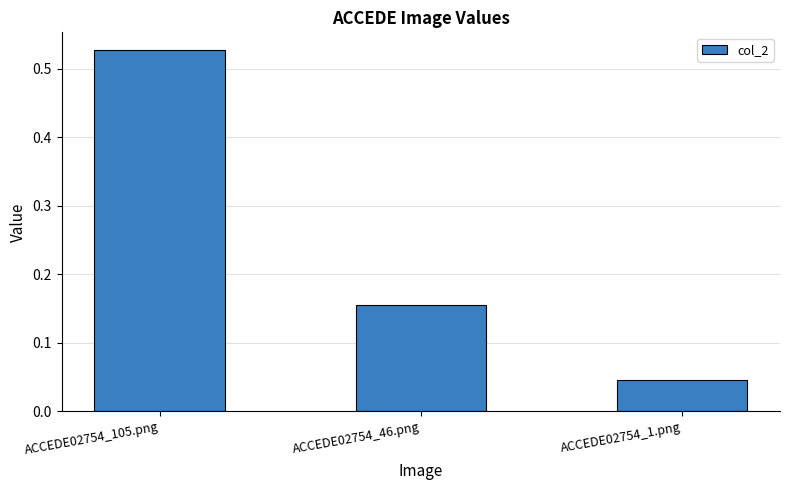

What is the label of the 2nd bar from the right?

ACCEDE02754_46.png